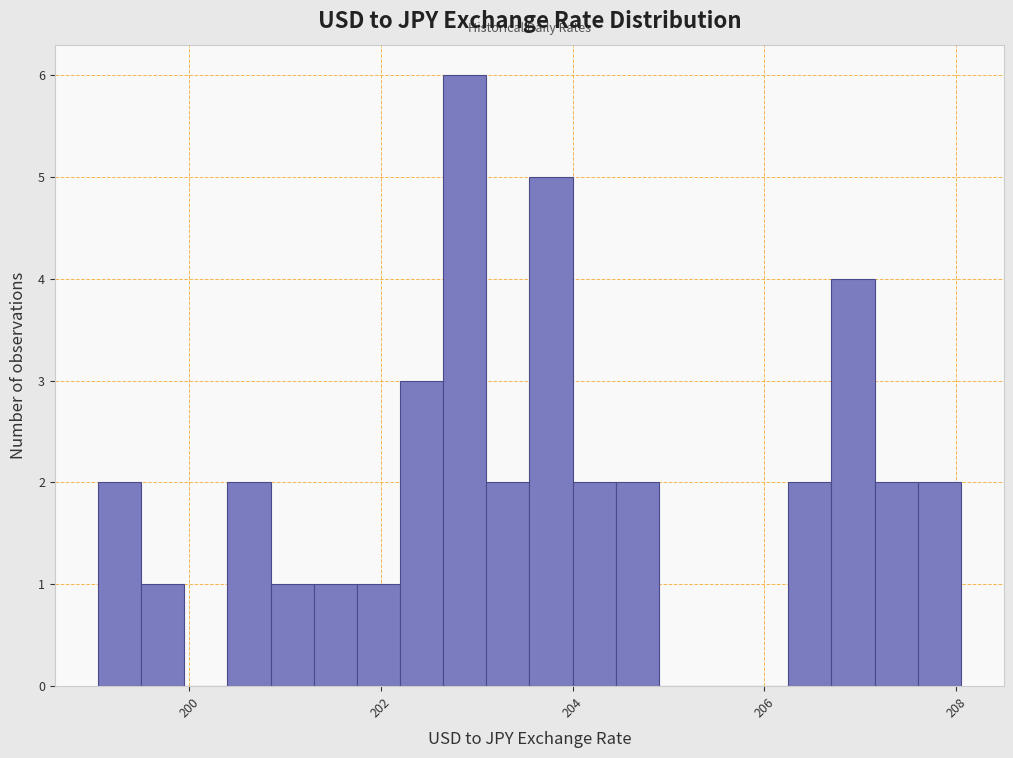

Read against the x-axis, roughly where is the centre of the tallest bar?

202.8